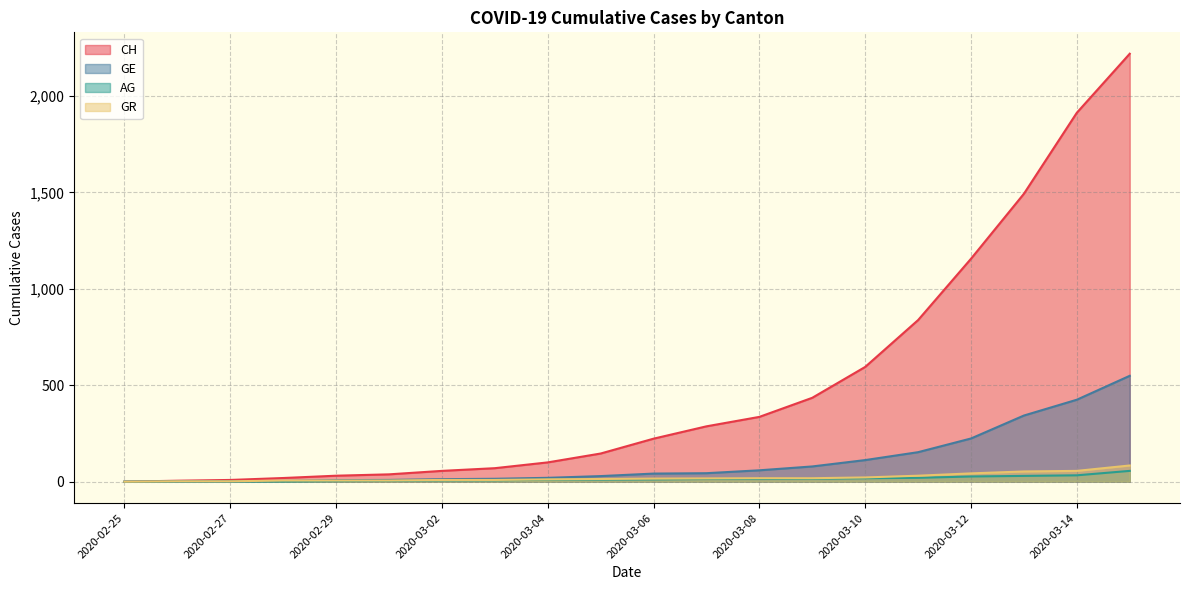

At which label does GE first exceed 42?

2020-03-07